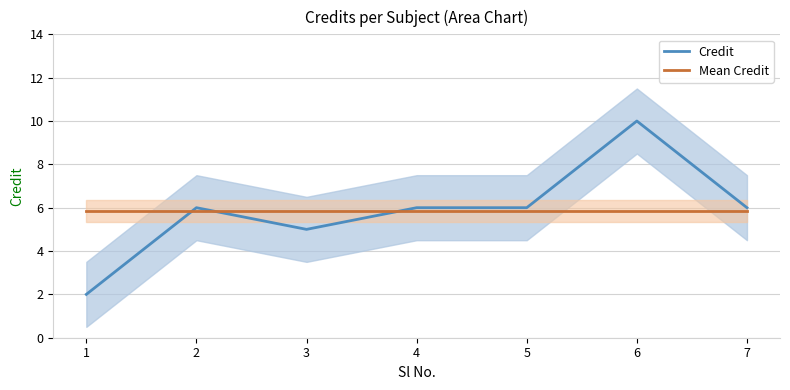

Reading left to right, transcribe all the data shown in this chart.

Credit: 2.0	6.0	5.0	6.0	6.0	10.0	6.0
Mean Credit: 5.9	5.9	5.9	5.9	5.9	5.9	5.9